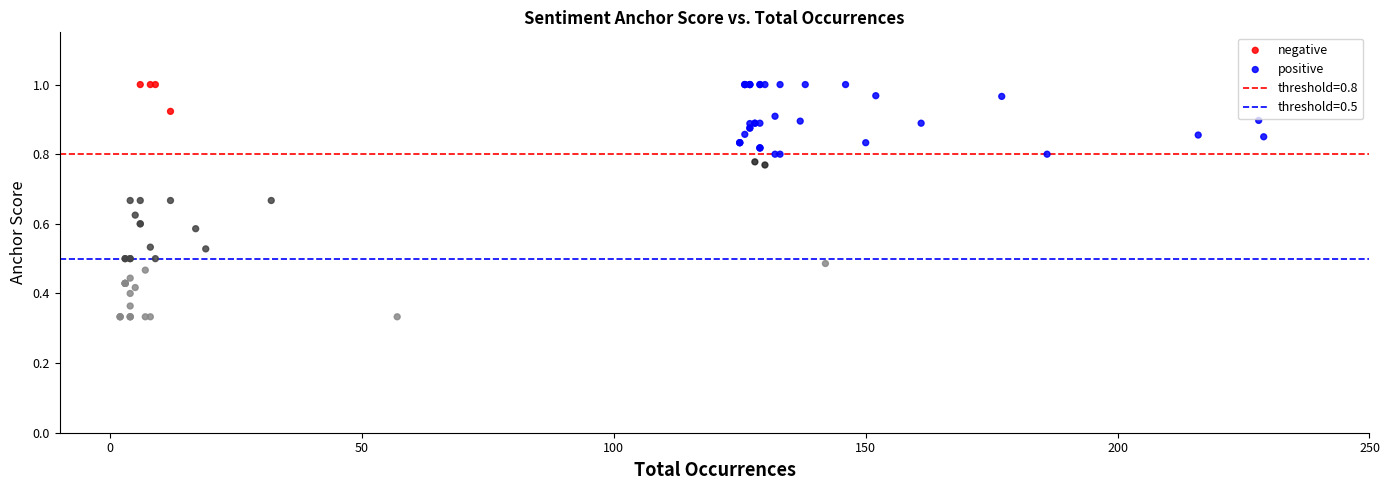

Which series has the largest Y range (max minus min)?

negative